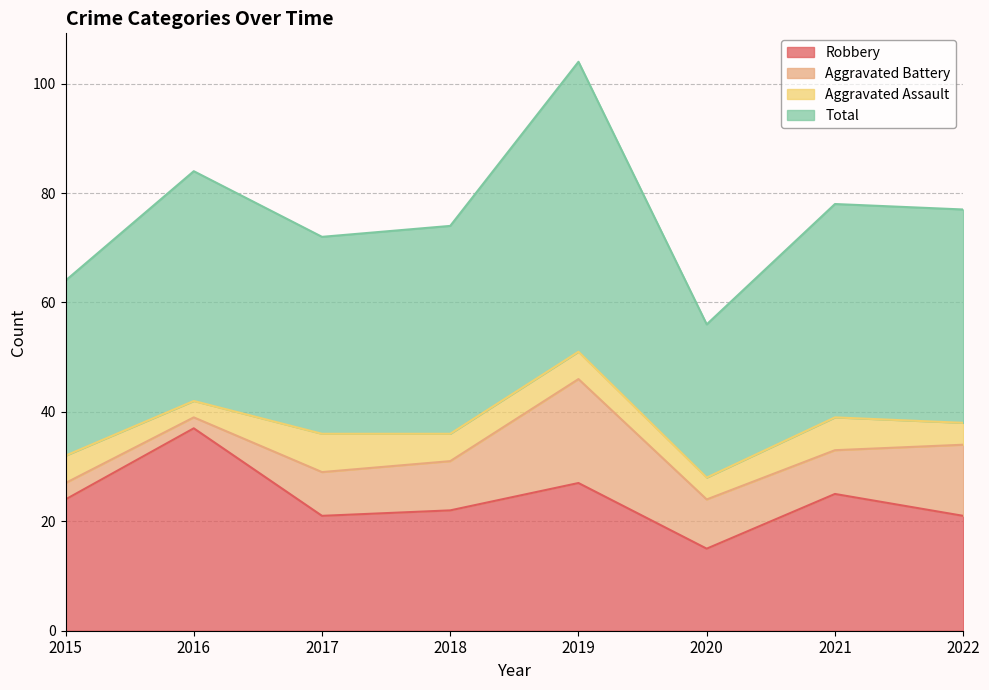

True or false: Robbery and Total intersect in this chart.

False